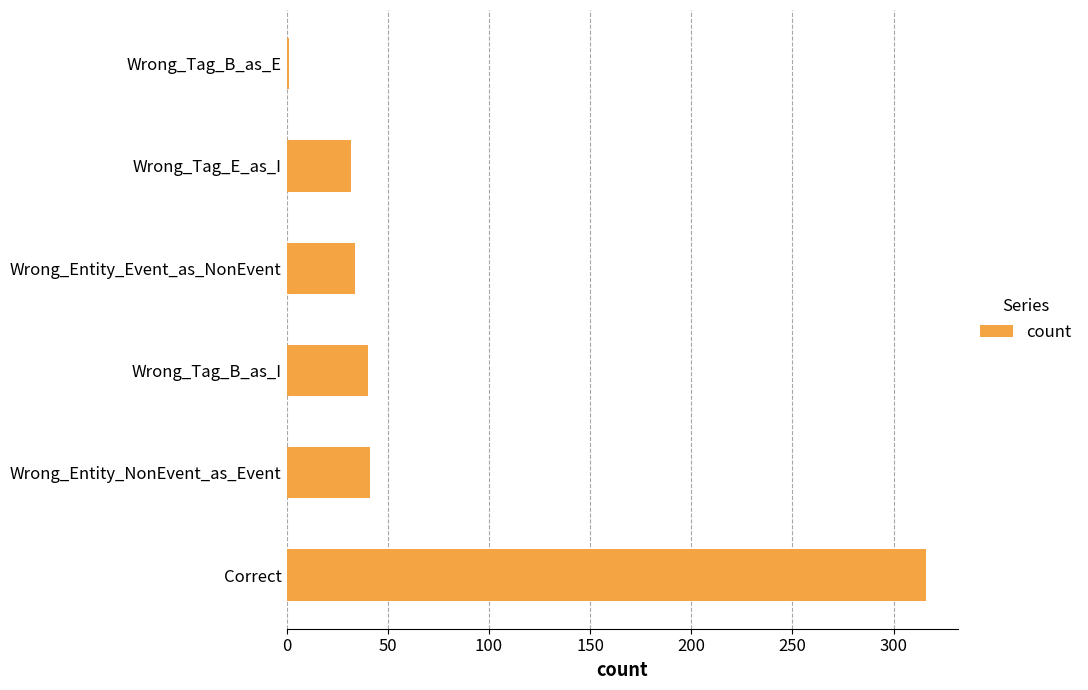

What is the change in value from Correct to Wrong_Tag_E_as_I?

-284